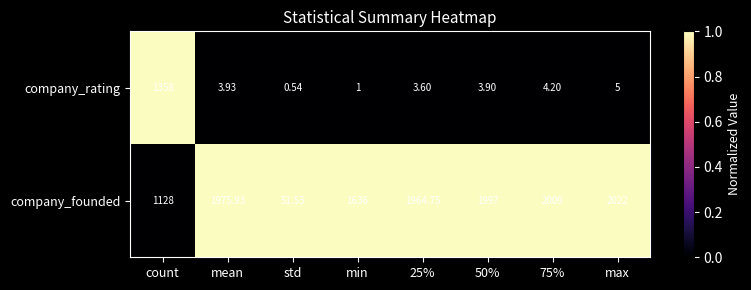

Which label corresponds to the largest value in the chart?

max